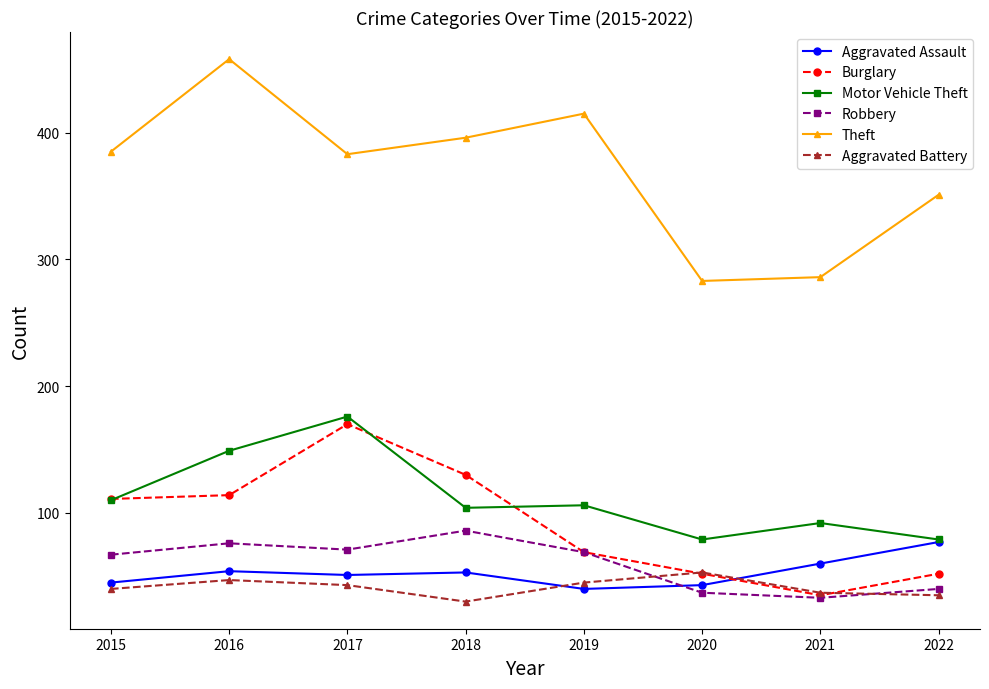

What are all the series names shown in the legend?

Aggravated Assault, Burglary, Motor Vehicle Theft, Robbery, Theft, Aggravated Battery